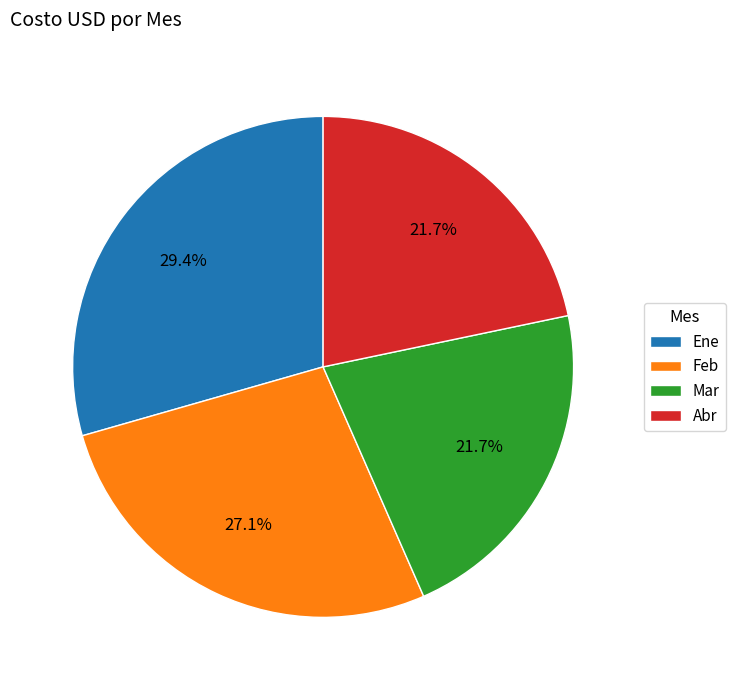

Which slice is the largest?

Ene